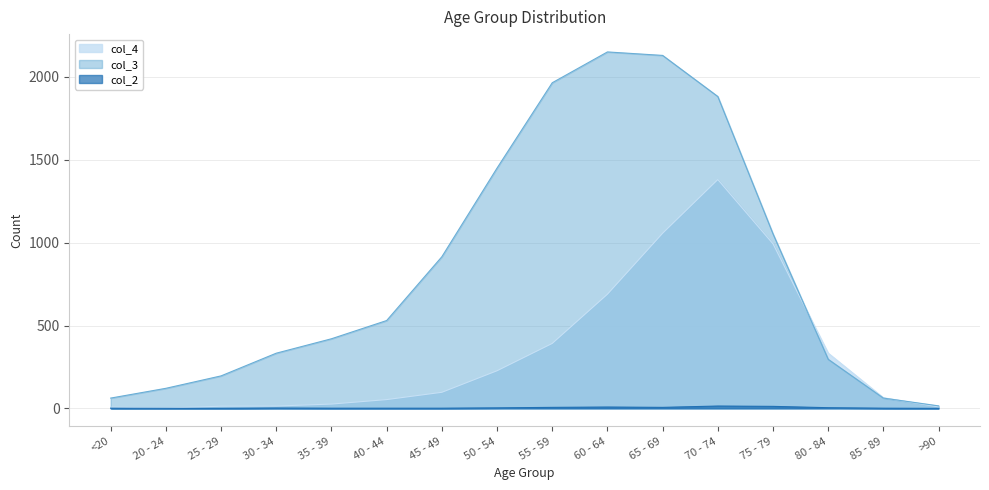

How many values in the col_3 series are below 530?

8